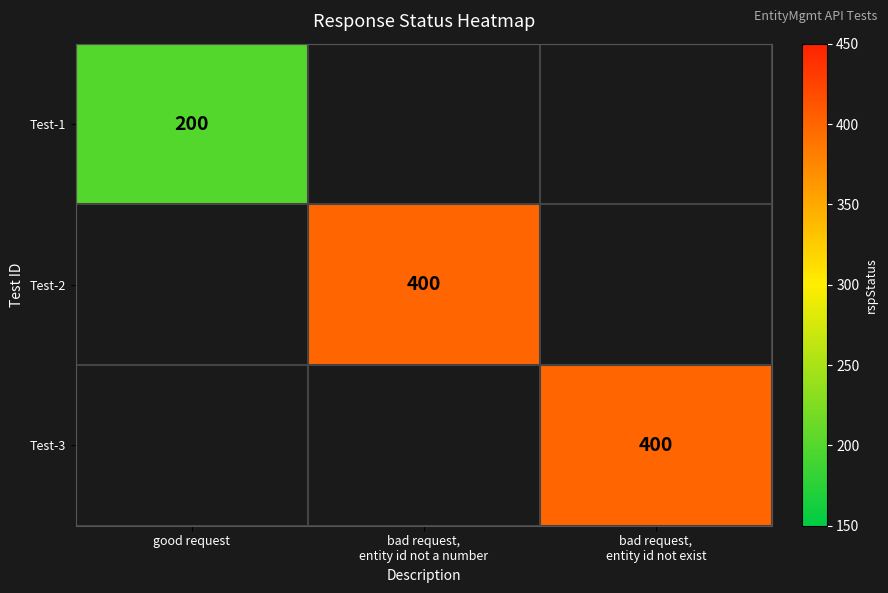

The Test-1 series shows 200 at good request. True or false?

True